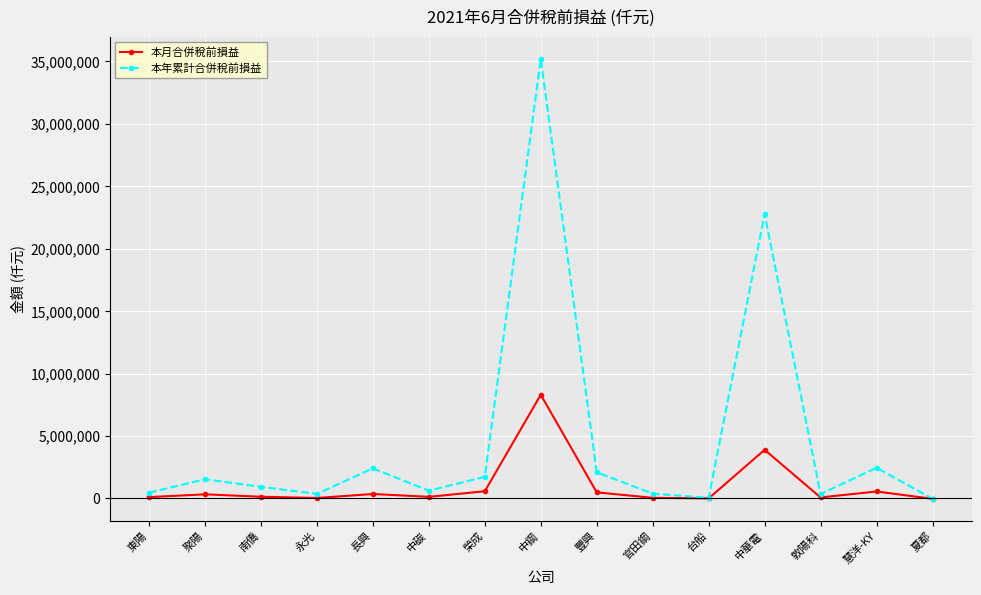

What is the average value of the 本月合併稅前損益 series?

1003228